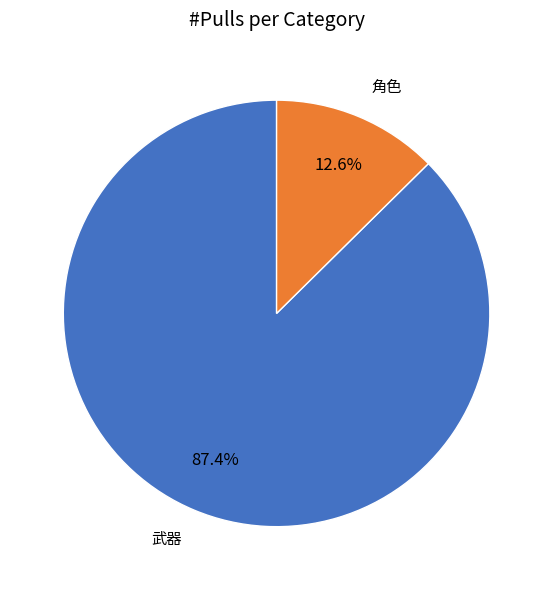

Is there a majority slice in this chart?

Yes